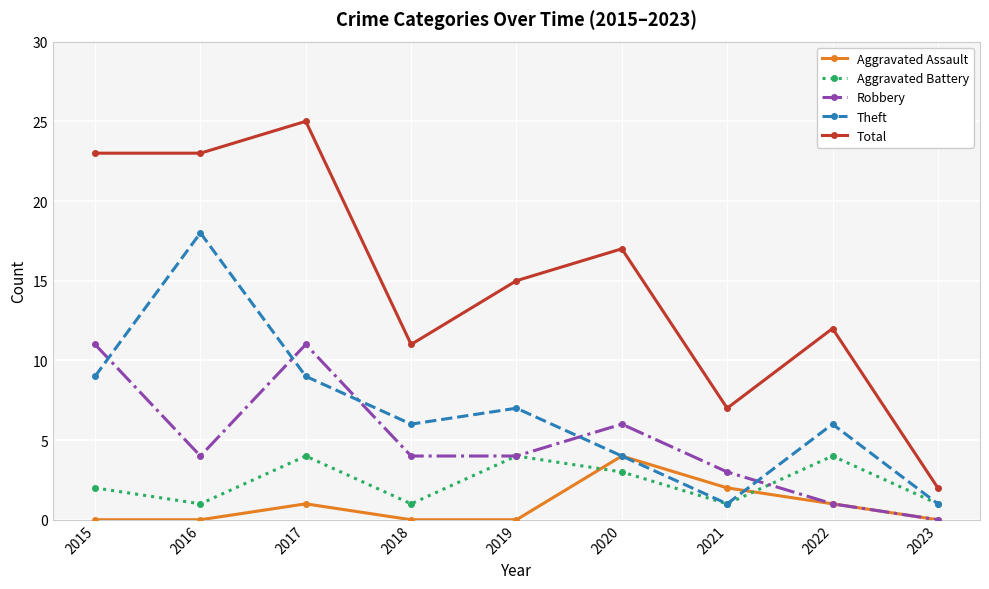

Does the chart display data point markers on the line(s)?

Yes